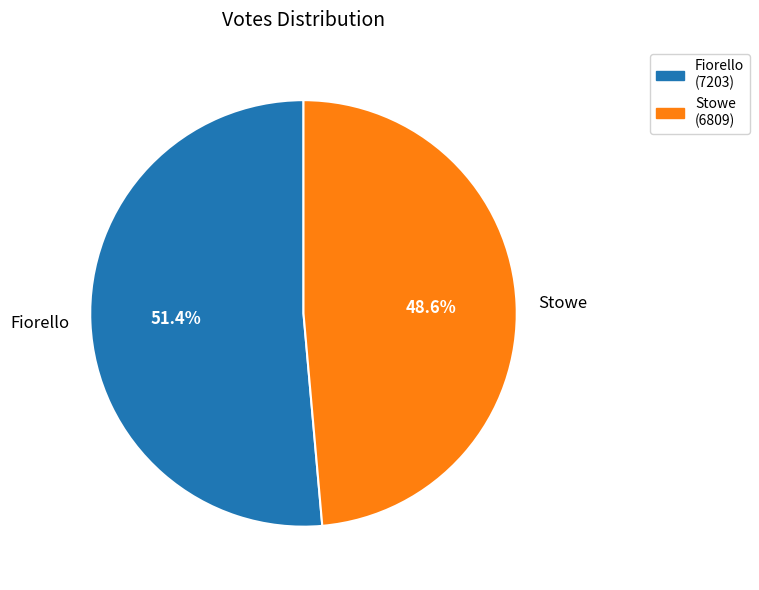

Which category has the smallest portion of the pie?

Stowe